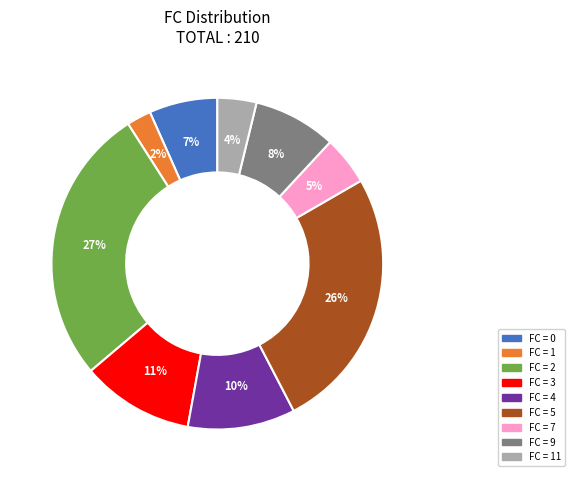

To the nearest percent, what is the average slice percentage?

11%